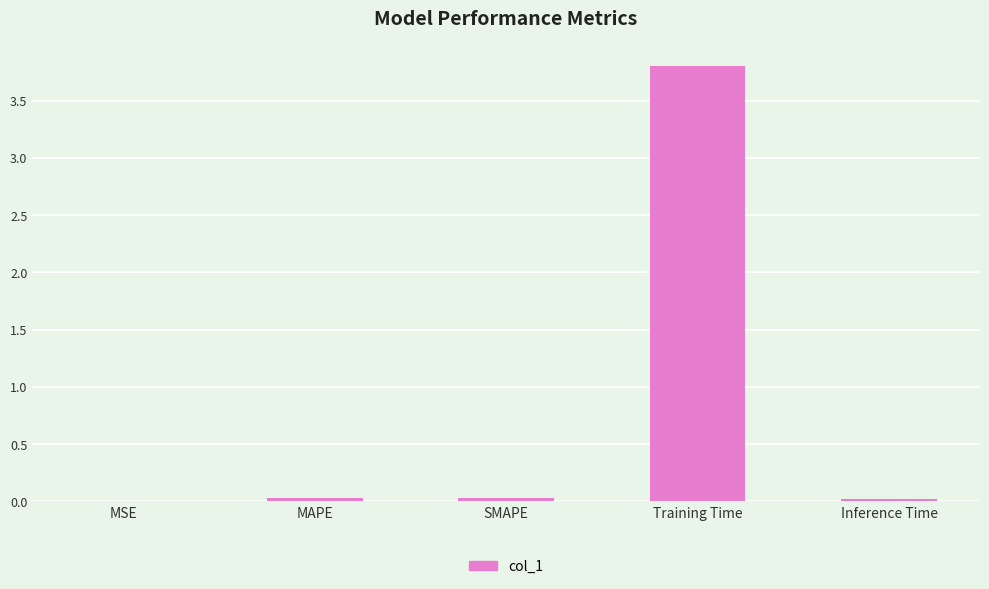

What is the maximum value shown in the chart?

3.8